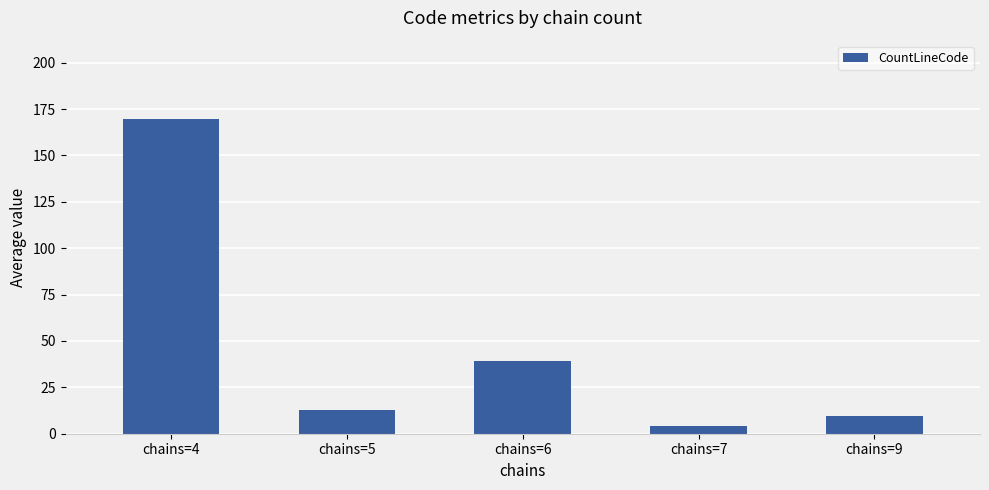

Rank the categories by value from lowest to highest.

chains=7, chains=9, chains=5, chains=6, chains=4